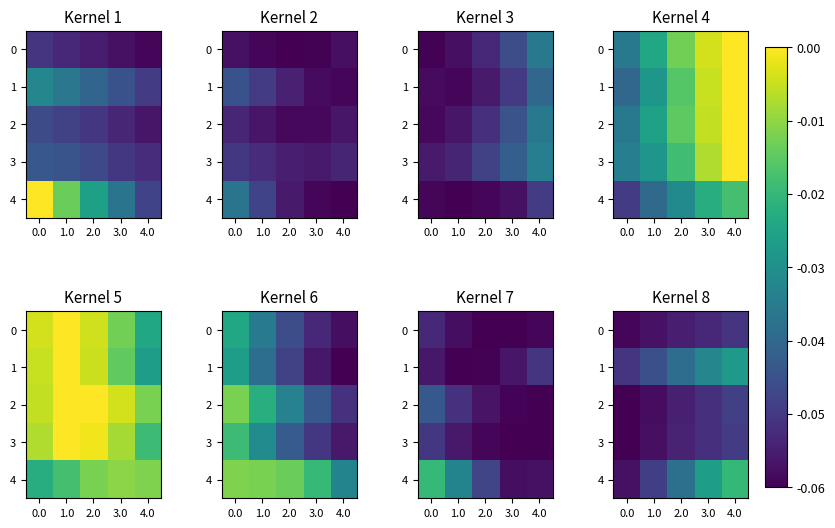

Where is 1 nearest to the value 0?

4.0